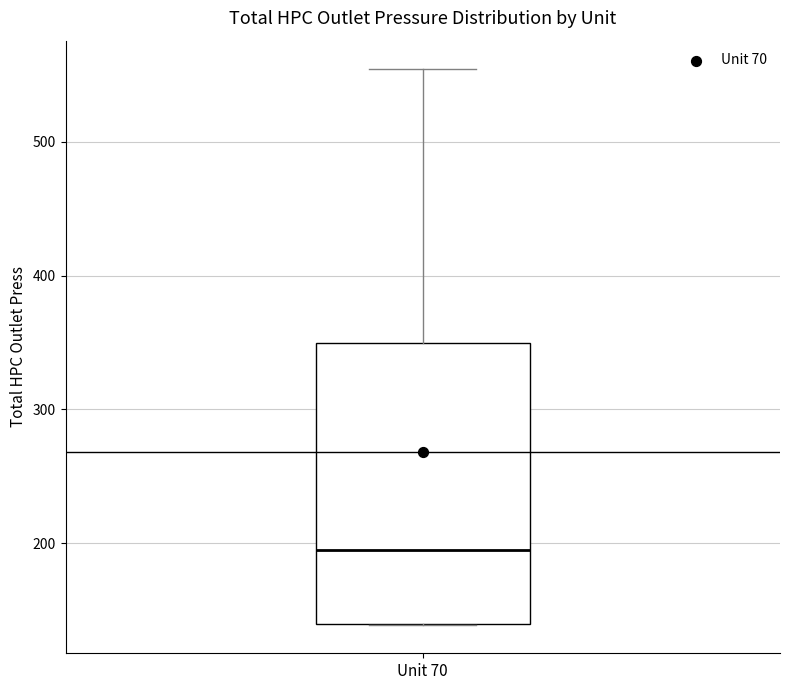

Where does the upper whisker of the box for Unit 70 end on the y-axis? The values are not printed on the chart, so give them approximately, as read against the axis.

550